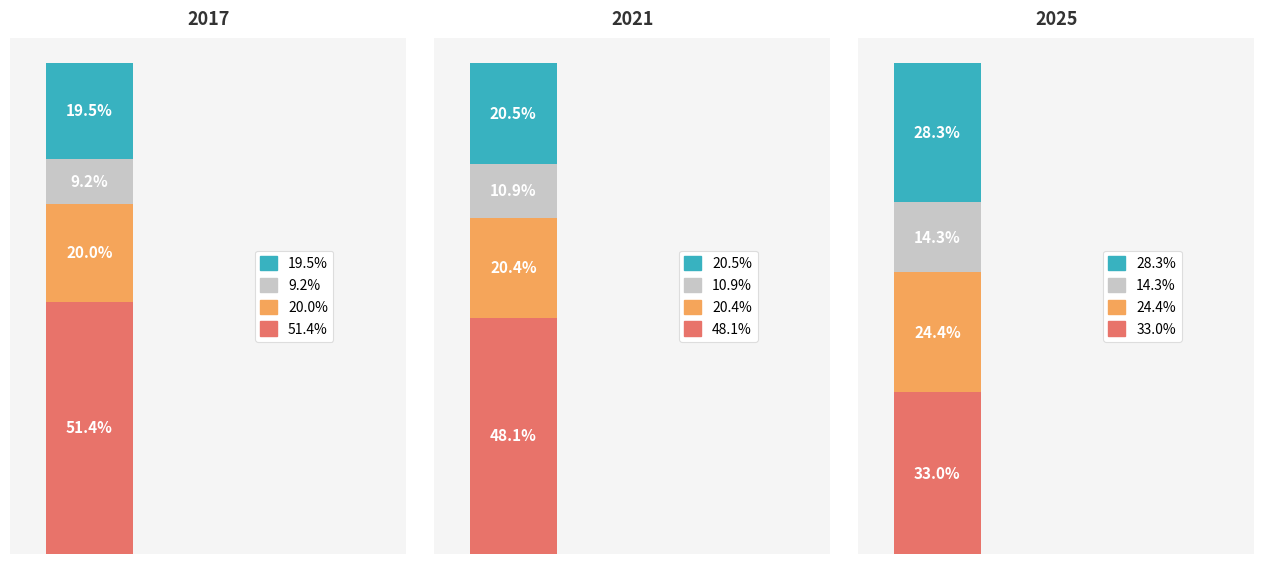

Which category has the lowest value in the Hobby & Stationery series?

2017